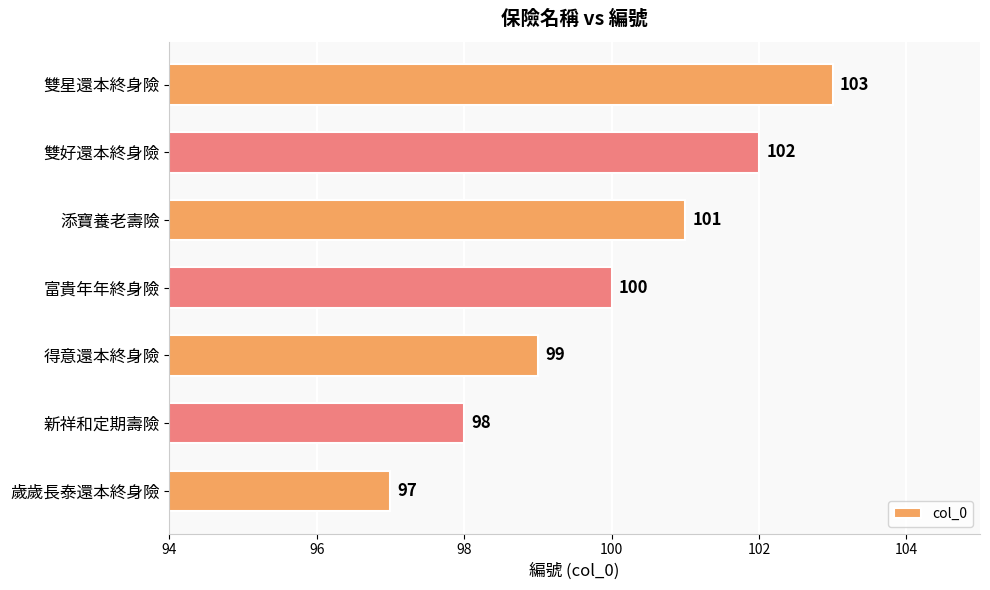

Between 雙好還本終身險 and 新祥和定期壽險, which is larger?

雙好還本終身險